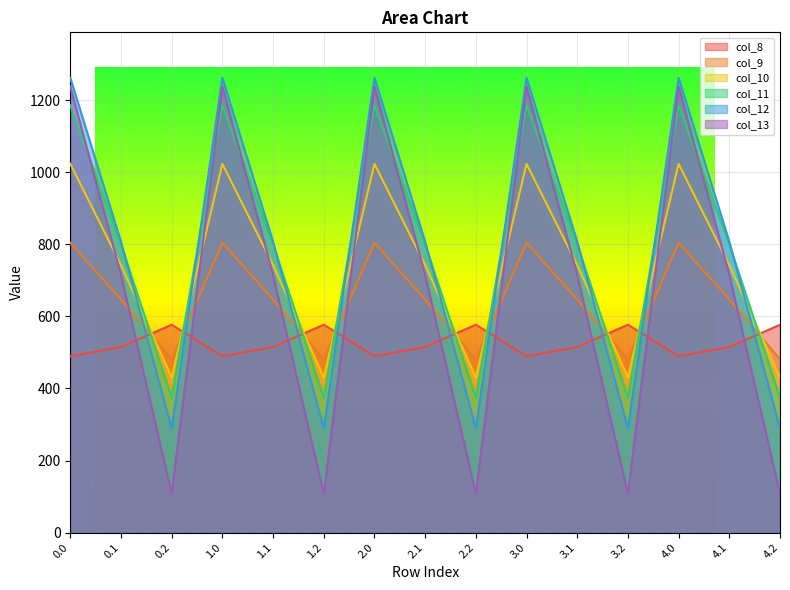

What is the spread (max minus min) of values at 4.1?

292.0